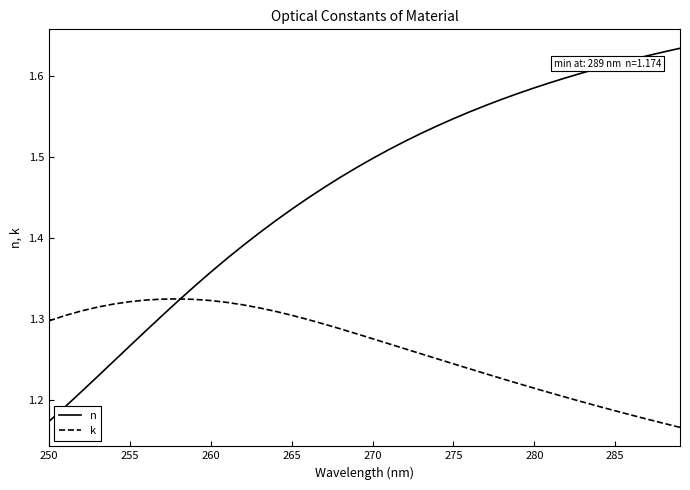

Which series has the largest total across all categories?

n